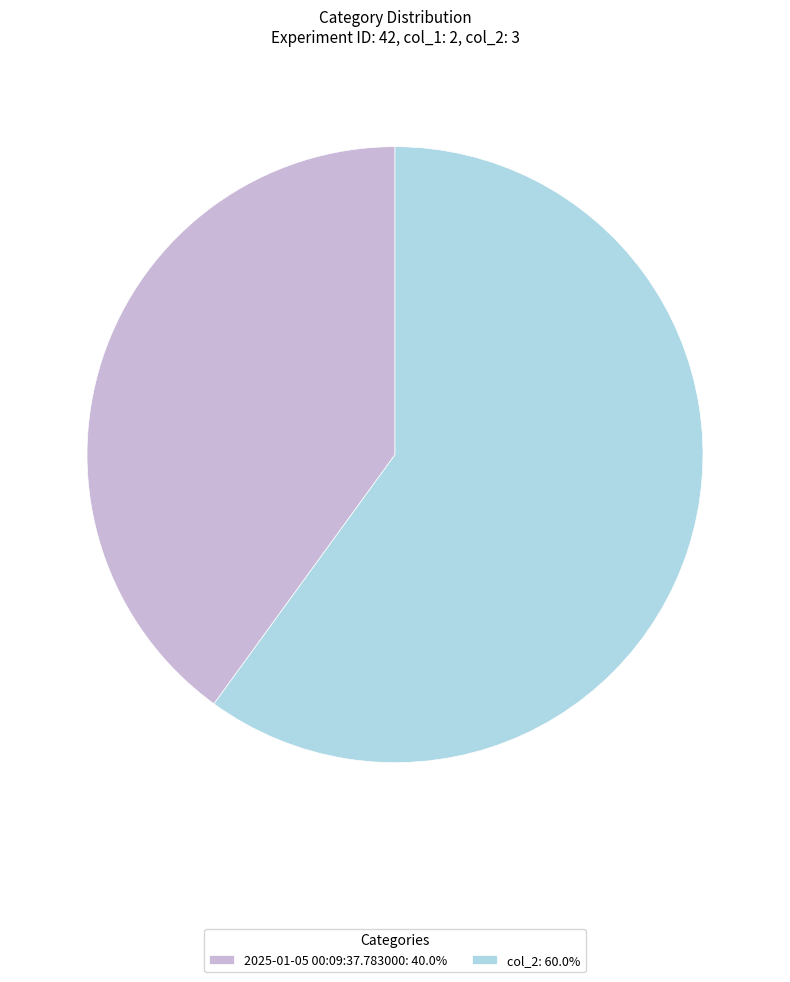

Does any single category account for the majority?

Yes